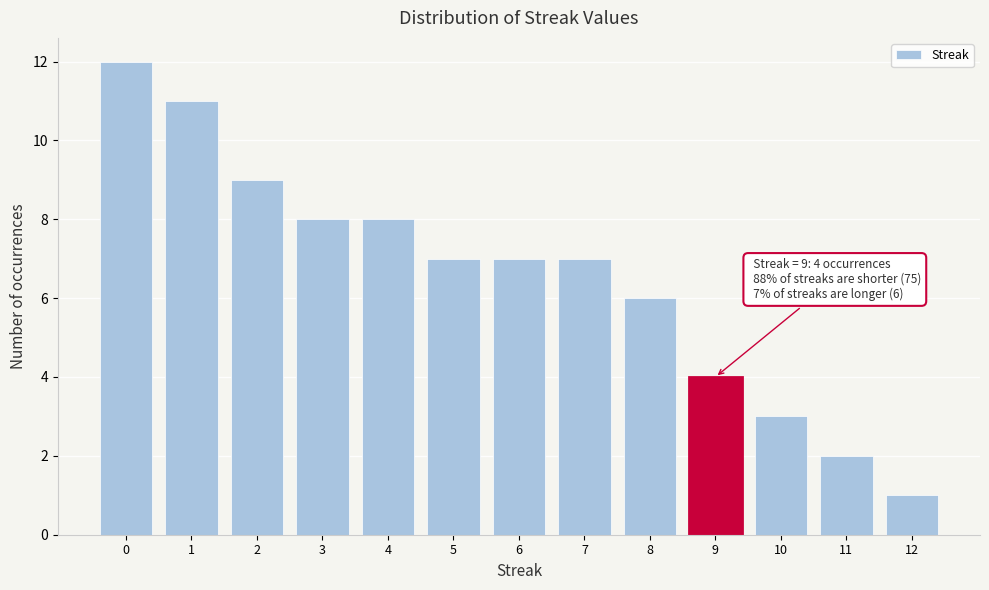

Over which range of the x-axis is the bar tallest?

-0.5 to 0.5